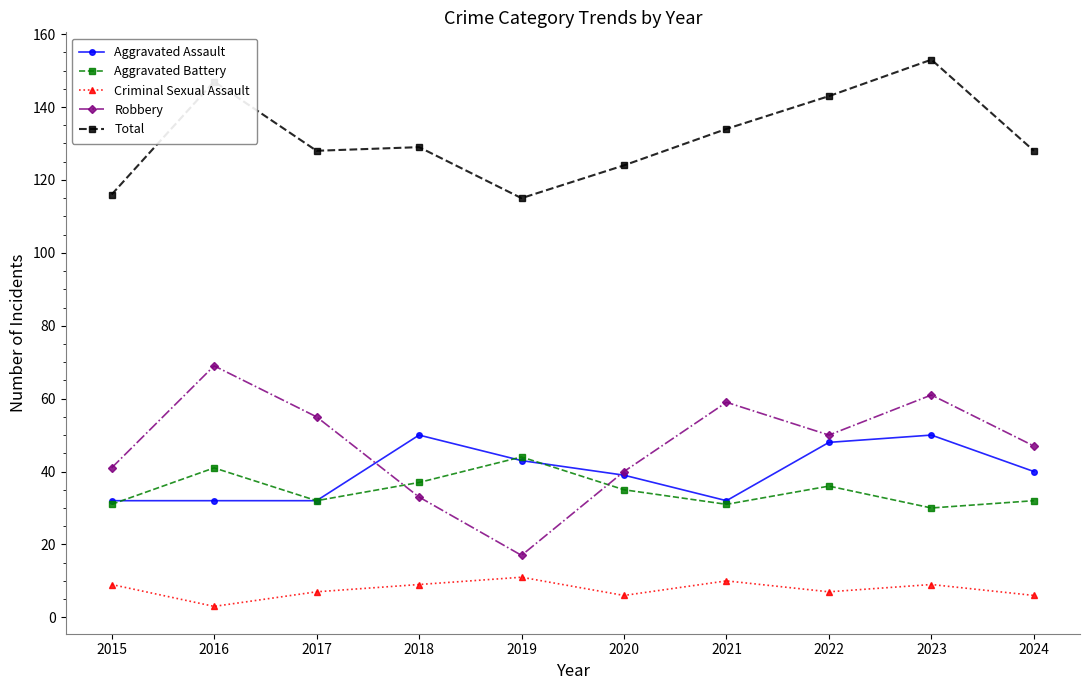

True or false: Criminal Sexual Assault and Total intersect in this chart.

False